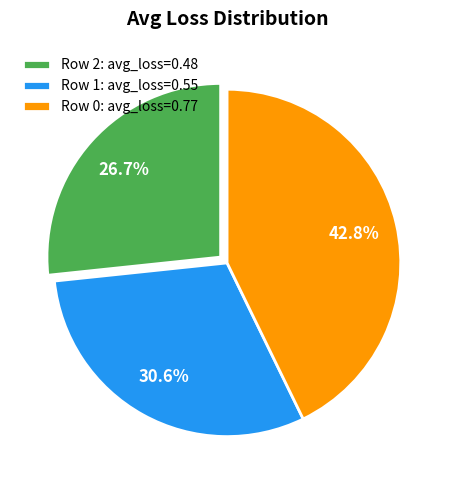

Is it true that Row 2 is 27% of the pie?

True